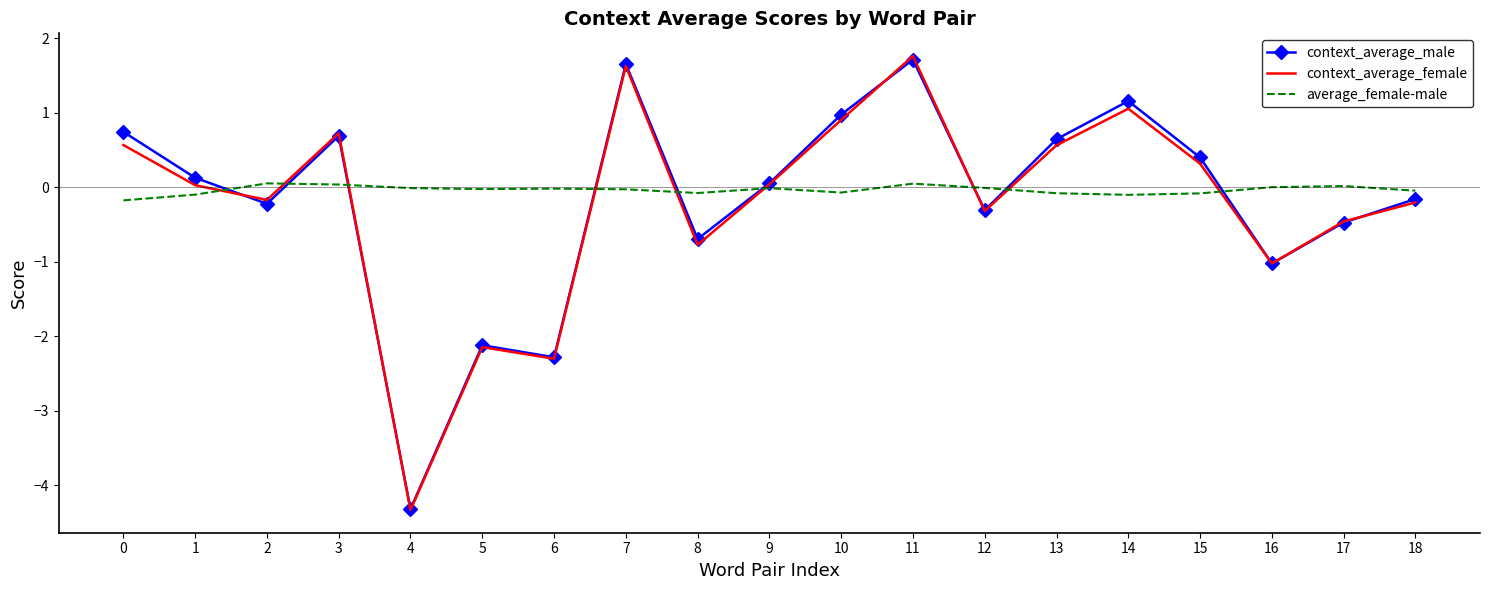

Which category has the lowest value across all series?

4